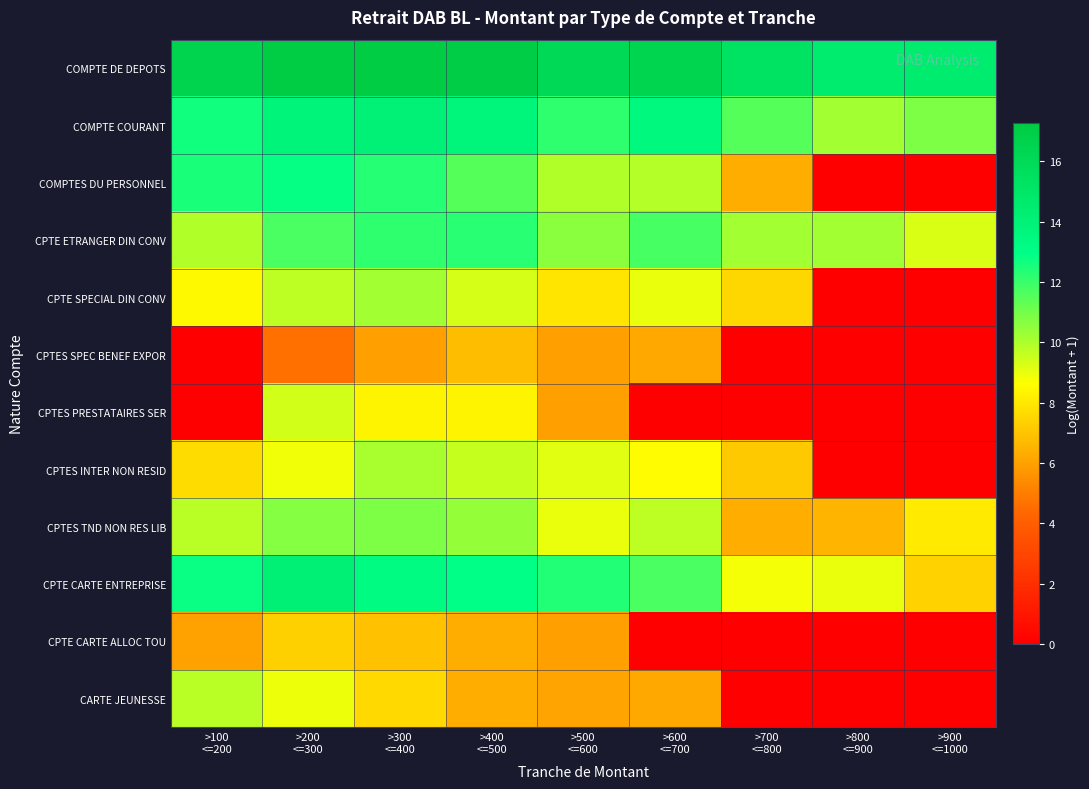

Count the number of categories in the chart.

9